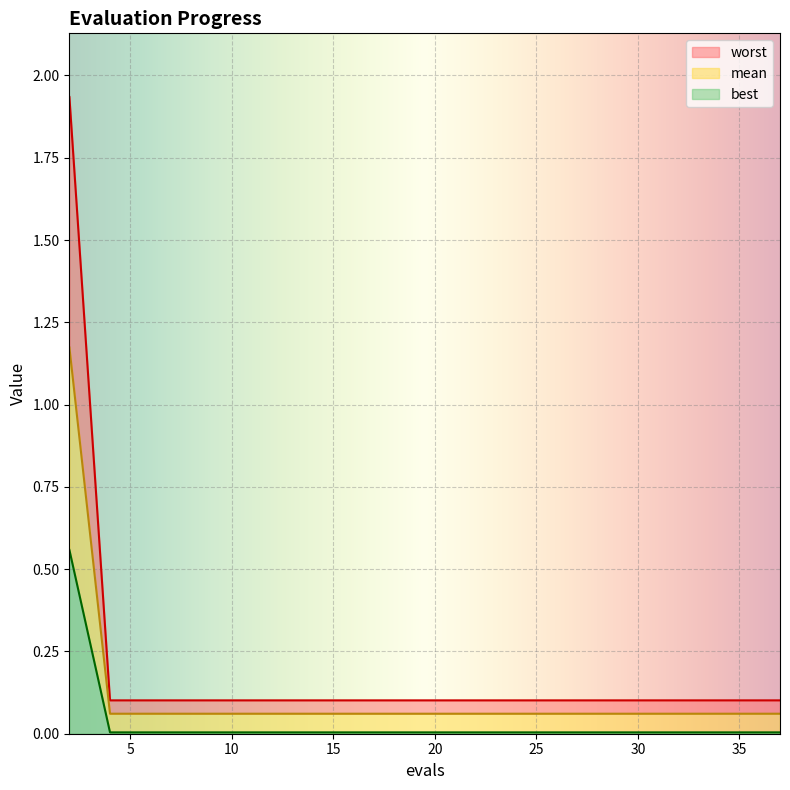

True or false: worst has more than 1 interior local peaks.

False